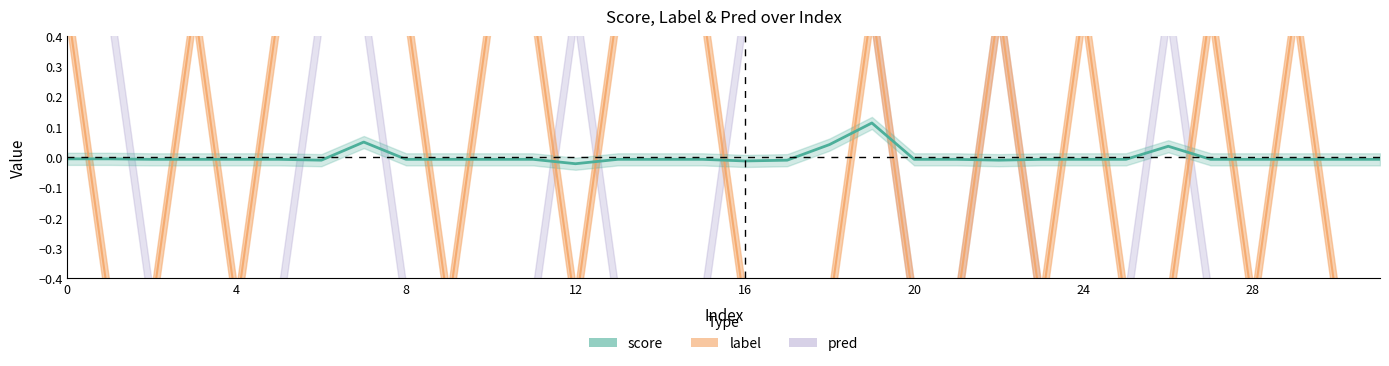

Which has a higher value, 20 or 8?

20